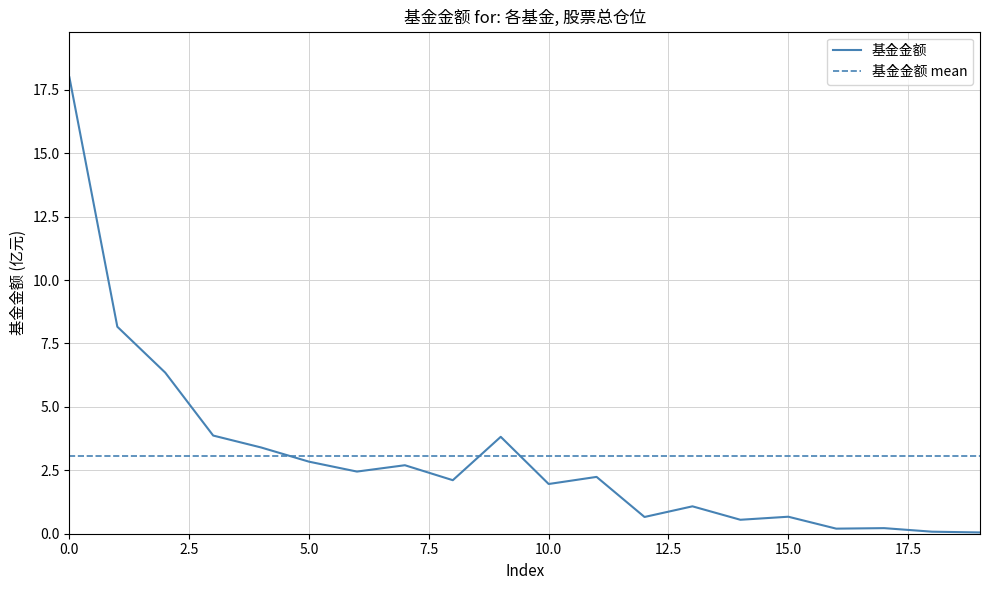

What is the smallest value displayed?

0.1